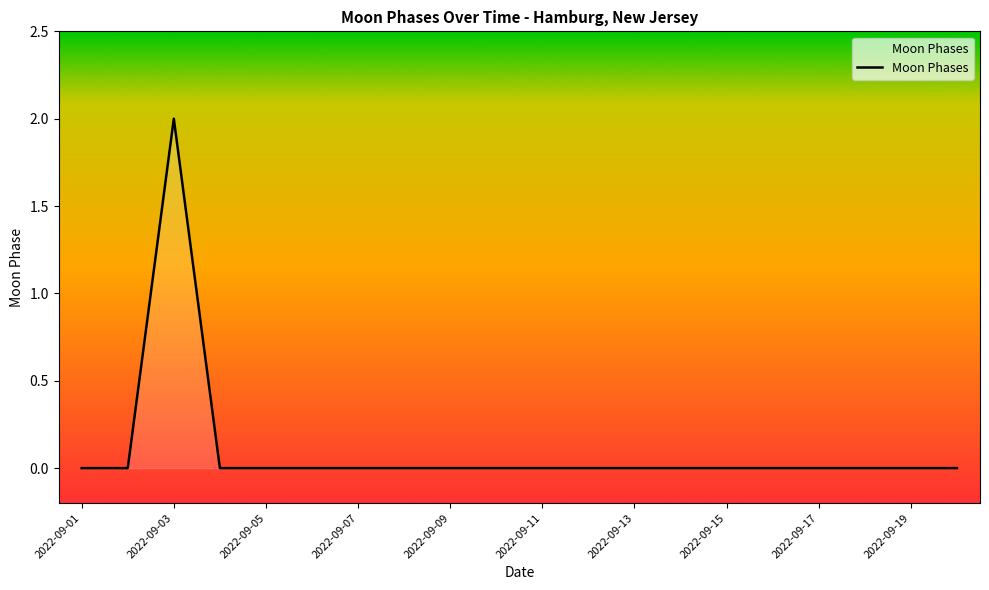

Does the chart have visible grid lines?

No